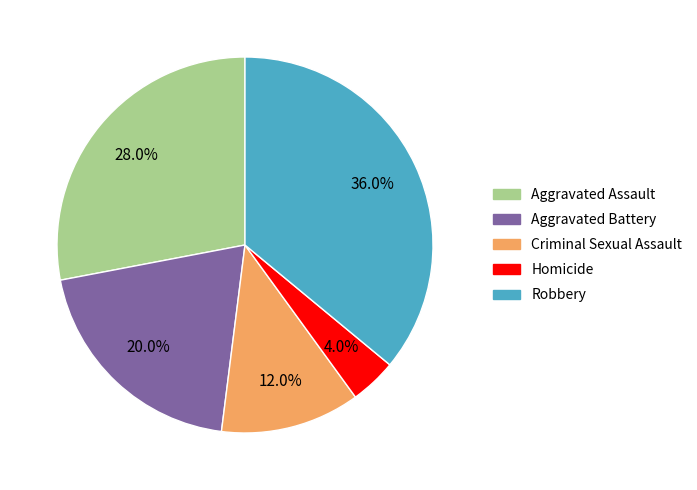

Is there any slice that represents more than half of the pie?

No